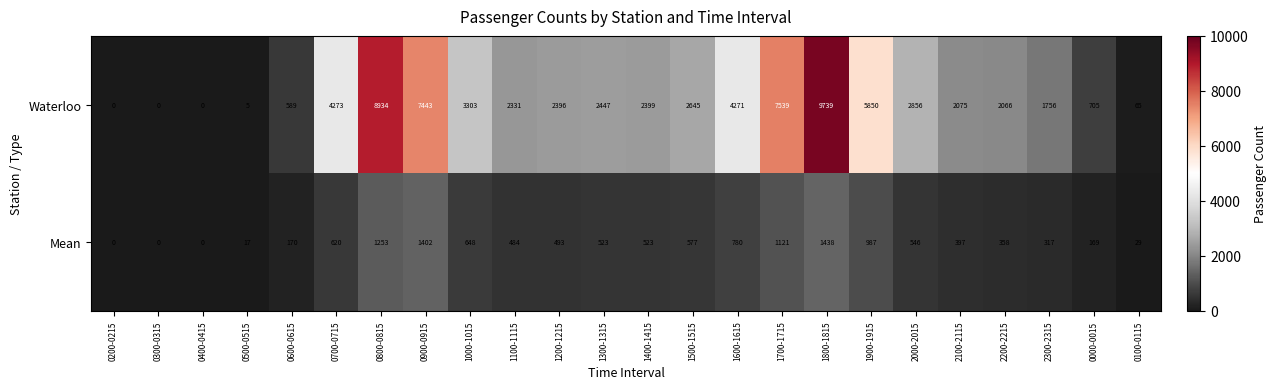

At which label does Waterloo first exceed 2399?

0700-0715